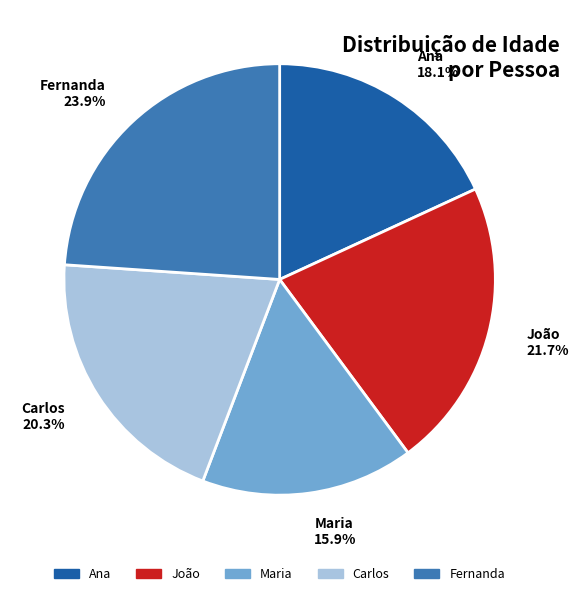

Is it true that Fernanda is 24% of the pie?

True